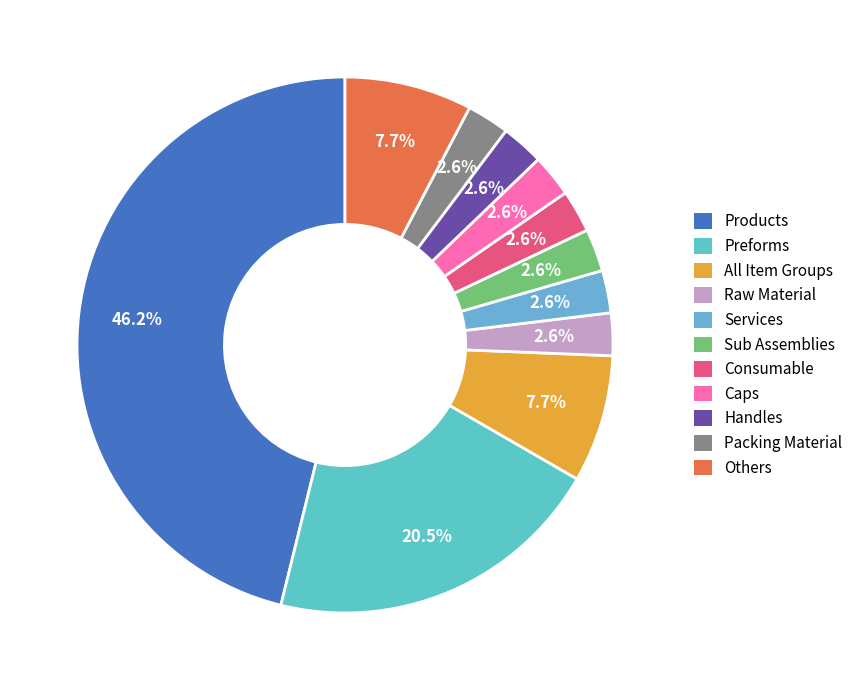

Do Handles and Products together represent more than half of the pie?

No